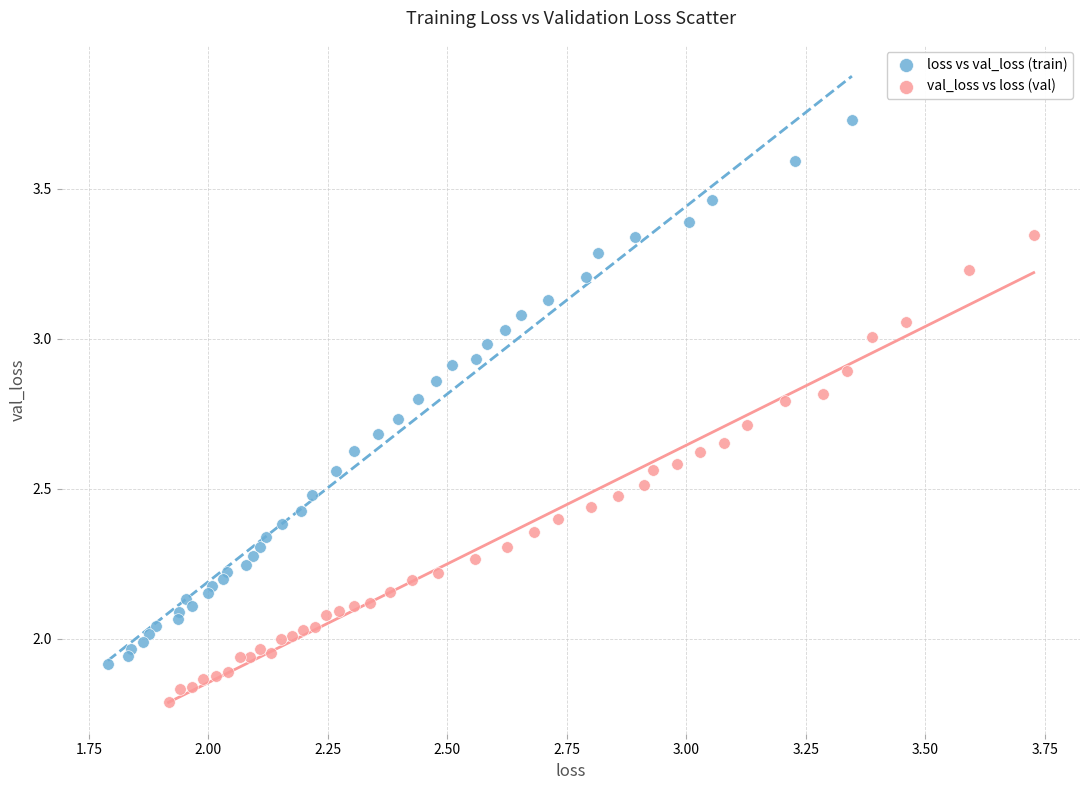

Which series reaches the maximum Y coordinate?

loss vs val_loss (train)